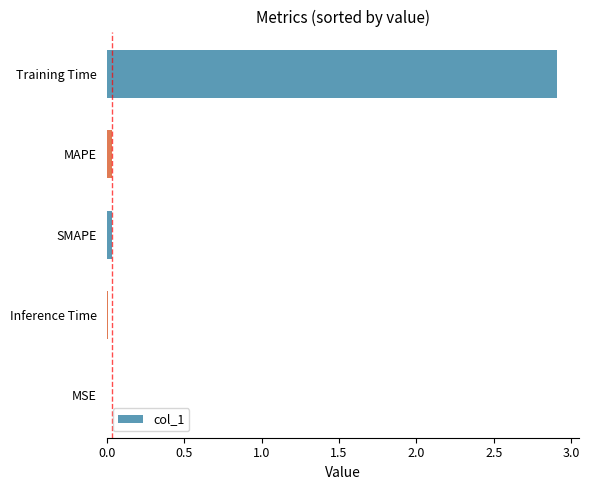

Are the bars horizontal?

Yes